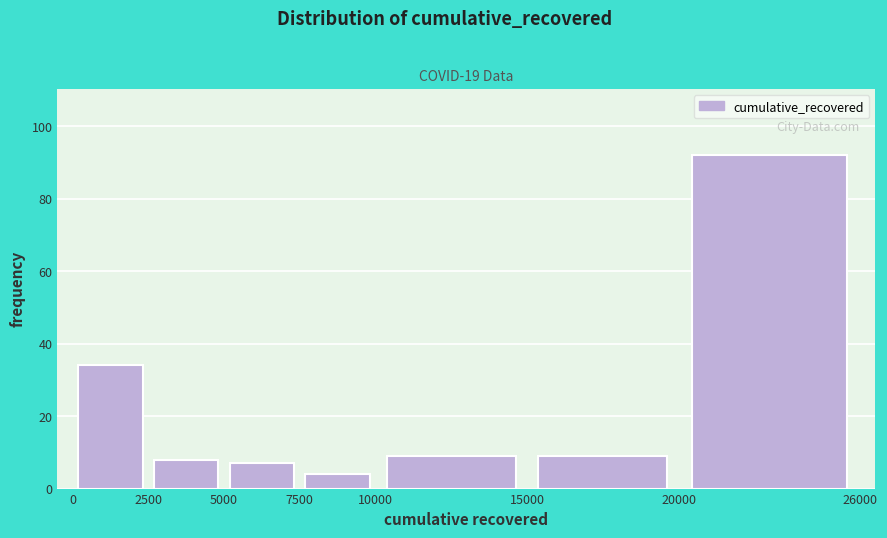

Over which range of the x-axis is the bar tallest?

20000 to 26000